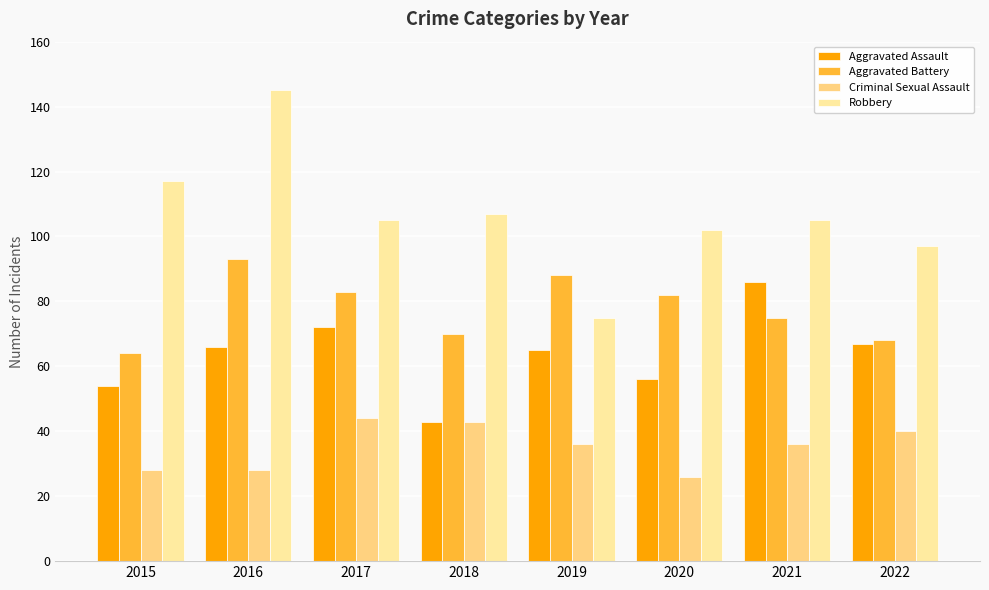

Which series has the widest spread of values?

Robbery